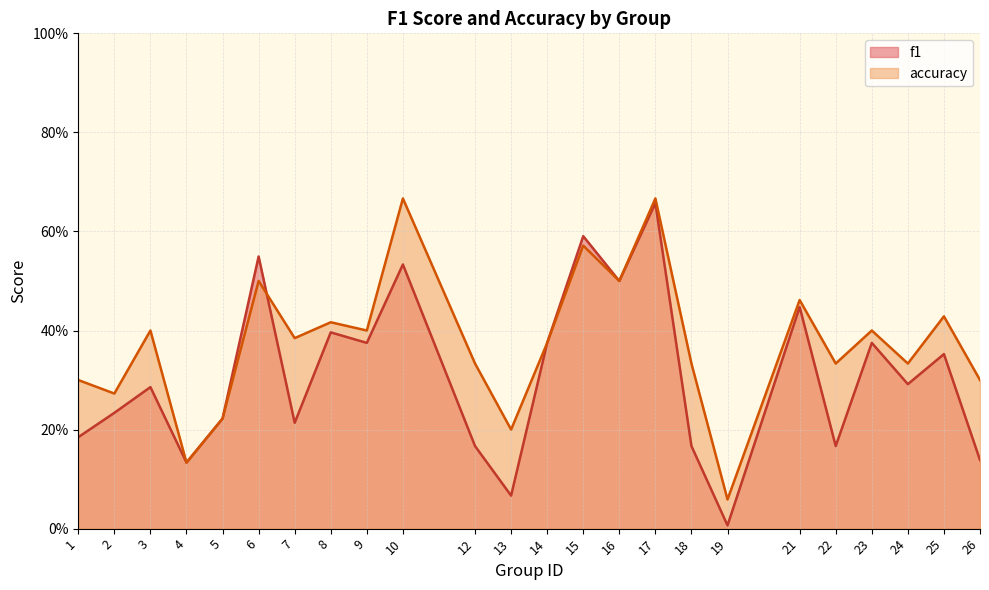

True or false: accuracy has a value of 0.4 at 9.

True